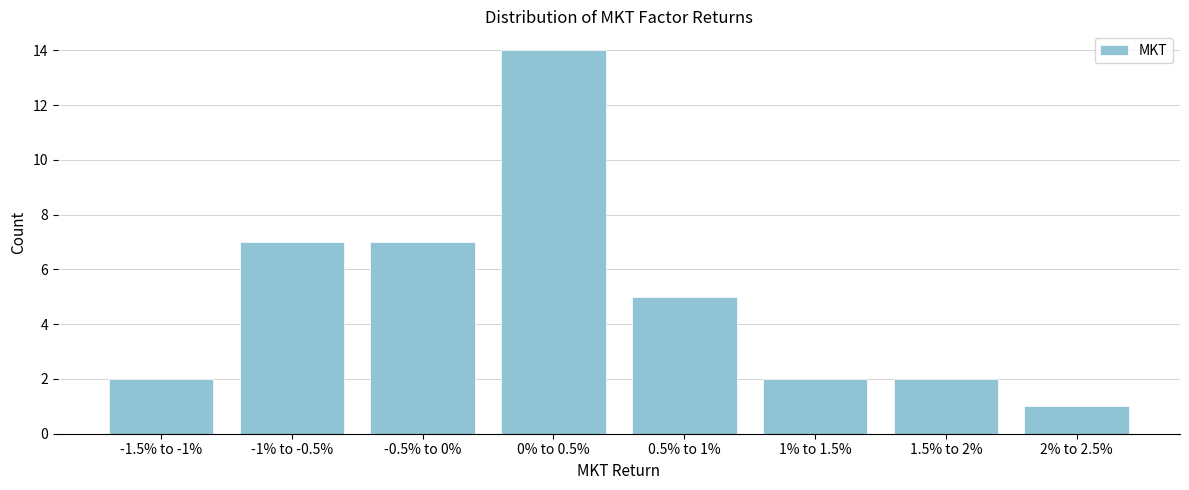

Reading left to right, transcribe all the data shown in this chart.

-1.5% to -1%=2	-1% to -0.5%=7	-0.5% to 0%=7	0% to 0.5%=14	0.5% to 1%=5	1% to 1.5%=2	1.5% to 2%=2	2% to 2.5%=1